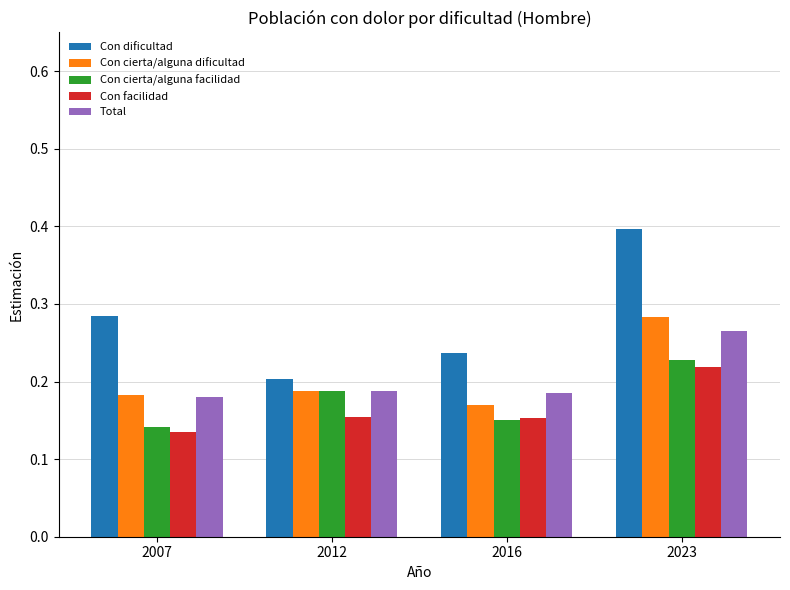

What is the sum of all Con cierta/alguna dificultad values?

0.8